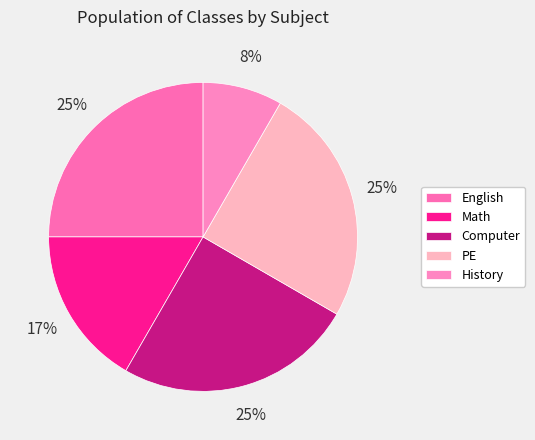

Is there any slice that represents more than half of the pie?

No